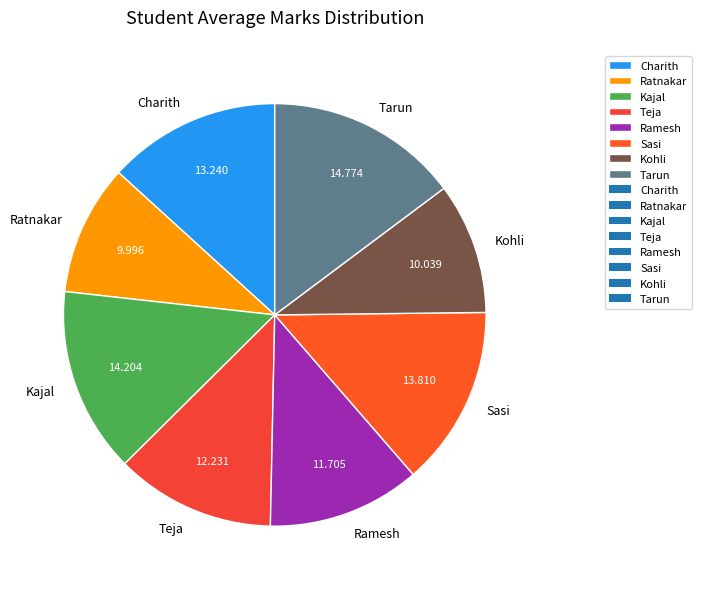

Does any single category account for the majority?

No